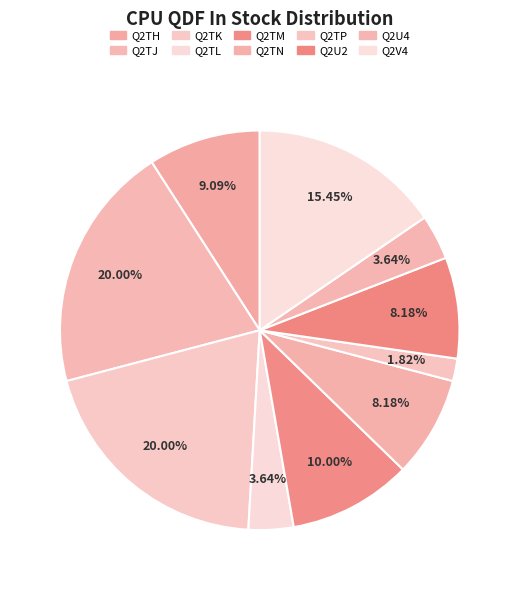

Which category has the smallest portion of the pie?

Q2TP